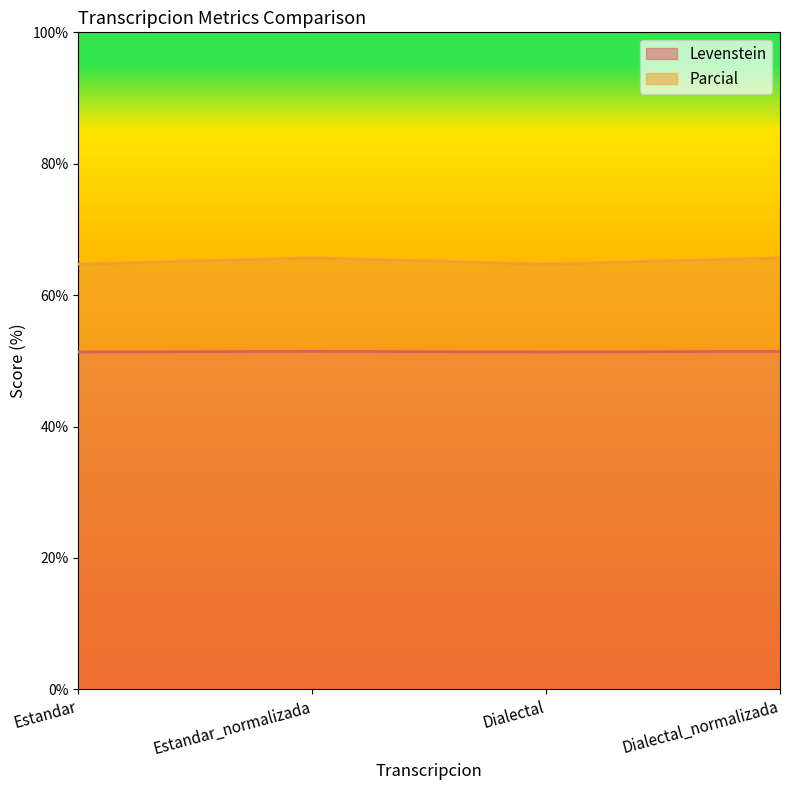

At which label does Parcial reach its peak?

Estandar_normalizada